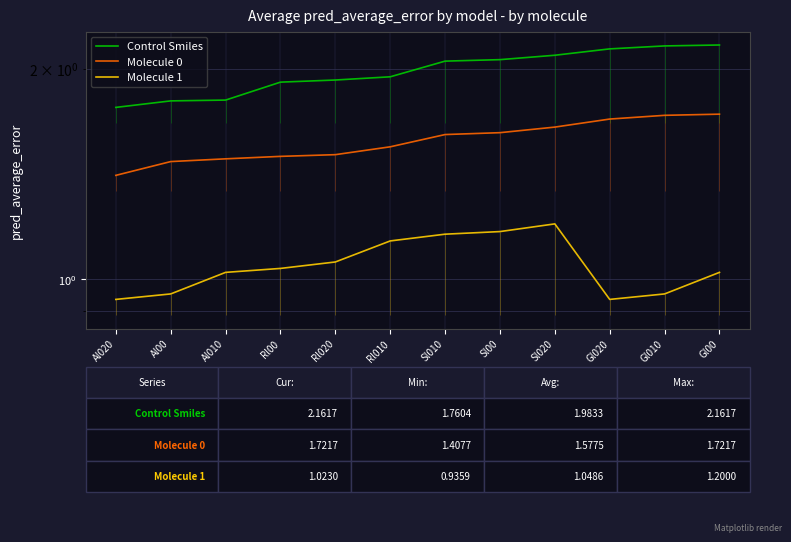

What position from the left is Gl010?

11